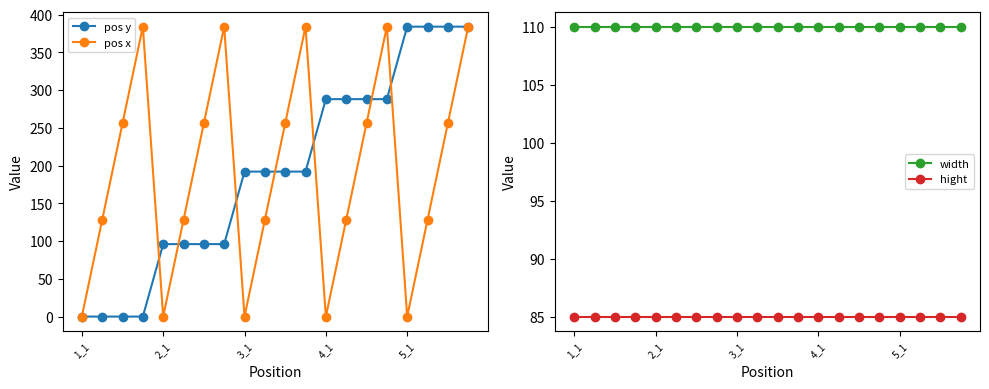

Is it true that hight equals 127 at 3_1?

False